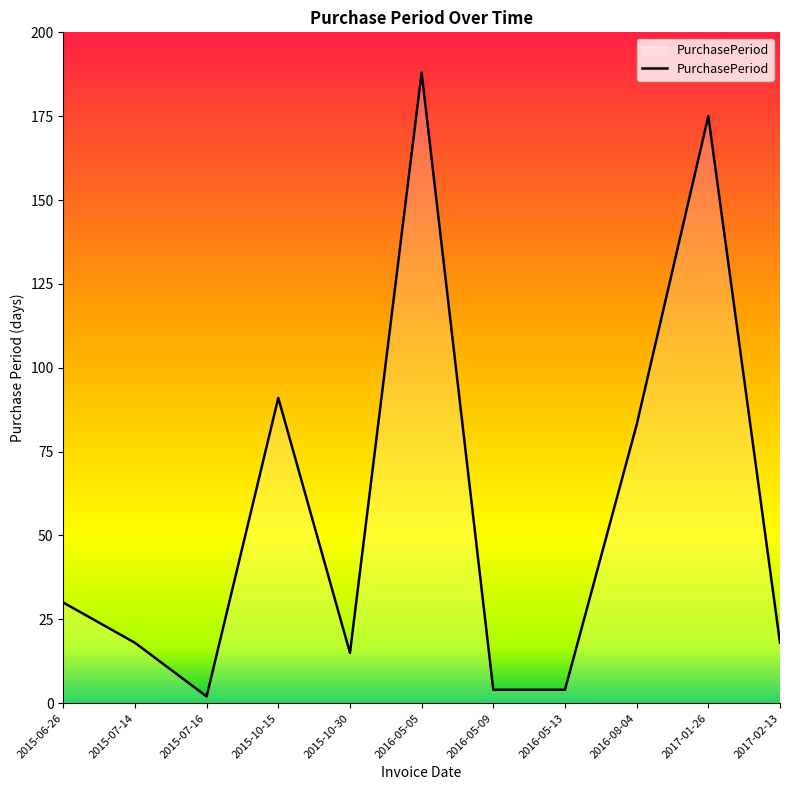

Does the chart display data point markers on the line(s)?

No